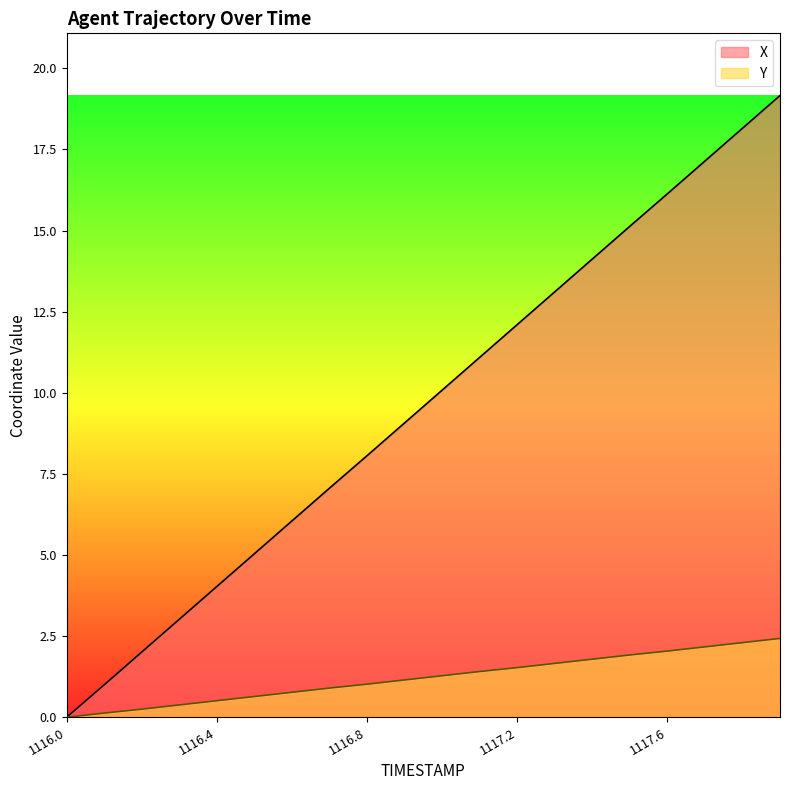

At which label does Y reach its minimum?

1116.0